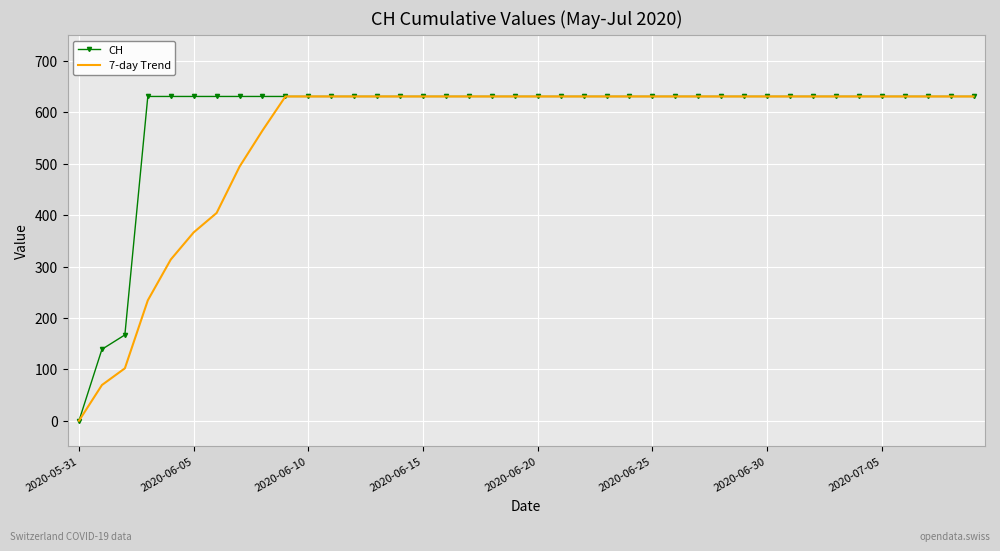

What is the greatest value displayed?

631.0